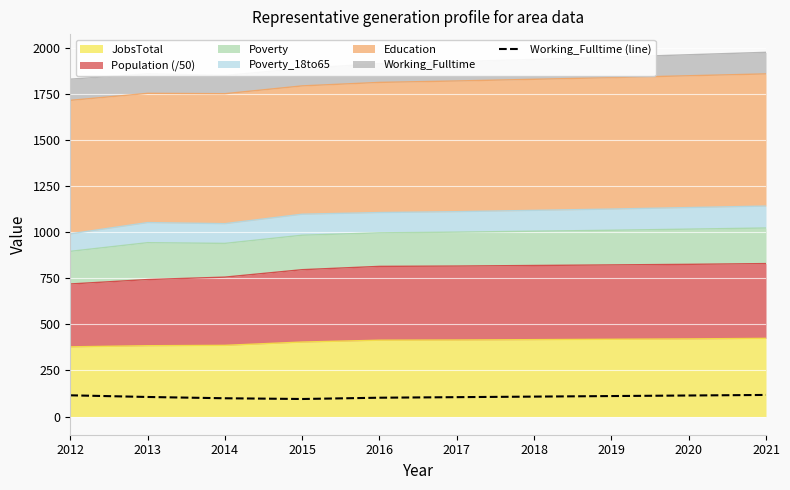

Approximately how many times larger is the value at 2014 compared to 2019?

0.9